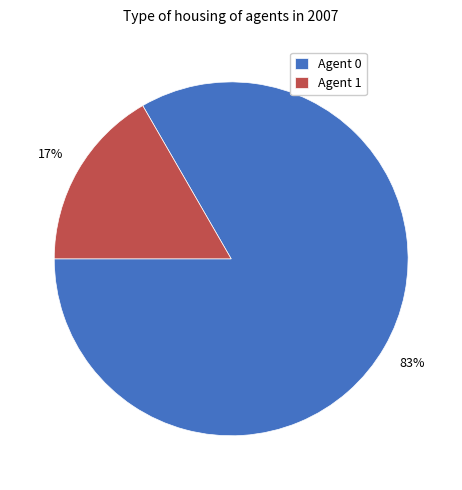

Is the sum of Agent 0 and Agent 1 greater than half?

Yes